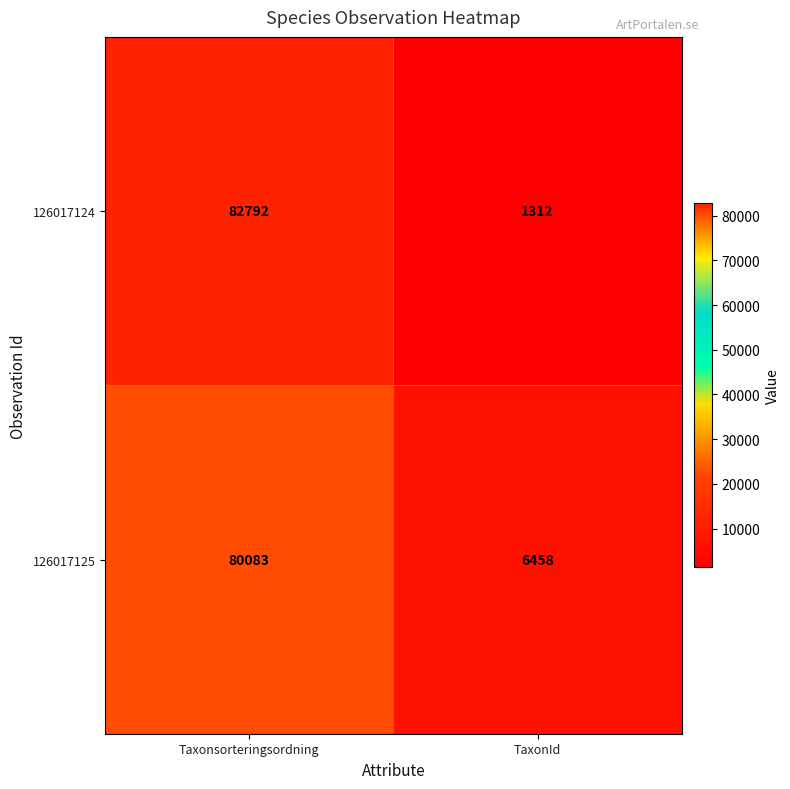

What is the difference between the maximum and minimum values in the 126017125 series?

73625